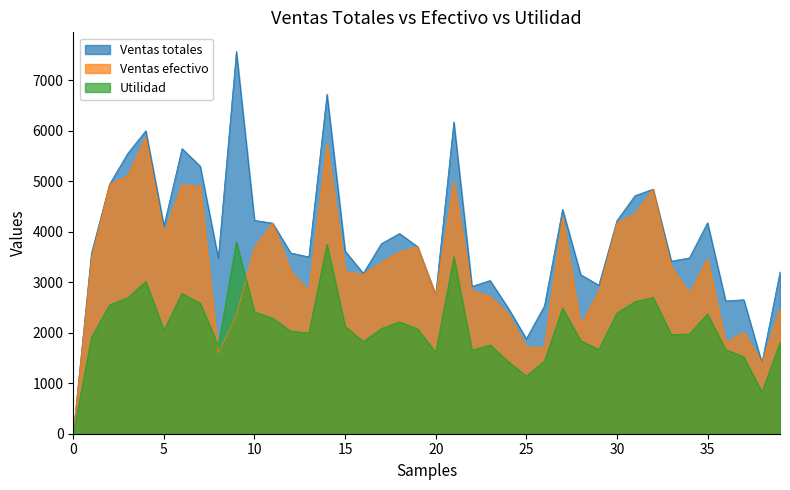

True or false: Ventas totales and Utilidad intersect in this chart.

False